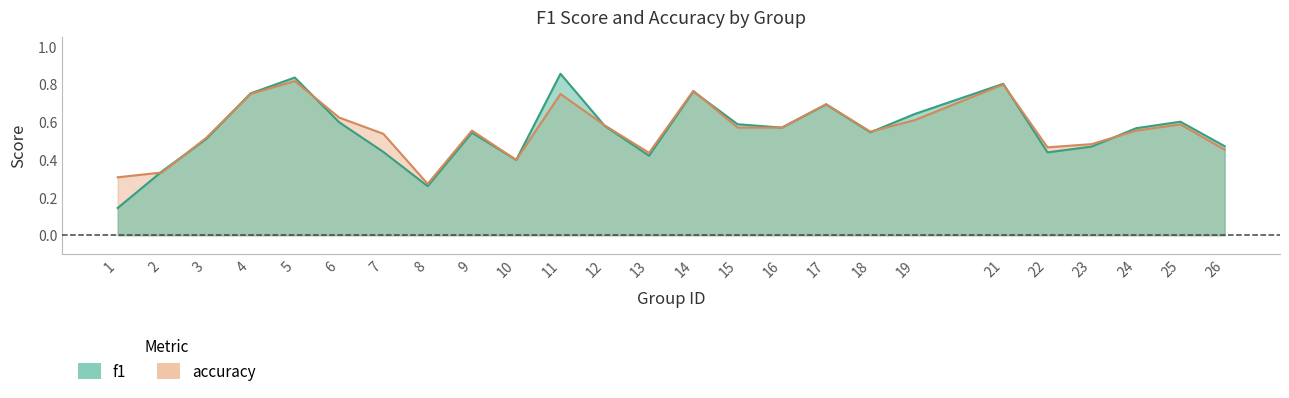

Reading left to right, transcribe all the data shown in this chart.

f1: 1=0.1	2=0.3	3=0.5	4=0.8	5=0.8	6=0.6	7=0.4	8=0.3	9=0.5	10=0.4	11=0.9	12=0.6	13=0.4	14=0.8	15=0.6	16=0.6	17=0.7	18=0.5	19=0.6	21=0.8	22=0.4	23=0.5	24=0.6	25=0.6	26=0.5
accuracy: 1=0.3	2=0.3	3=0.5	4=0.8	5=0.8	6=0.6	7=0.5	8=0.3	9=0.6	10=0.4	11=0.8	12=0.6	13=0.4	14=0.8	15=0.6	16=0.6	17=0.7	18=0.6	19=0.6	21=0.8	22=0.5	23=0.5	24=0.6	25=0.6	26=0.5